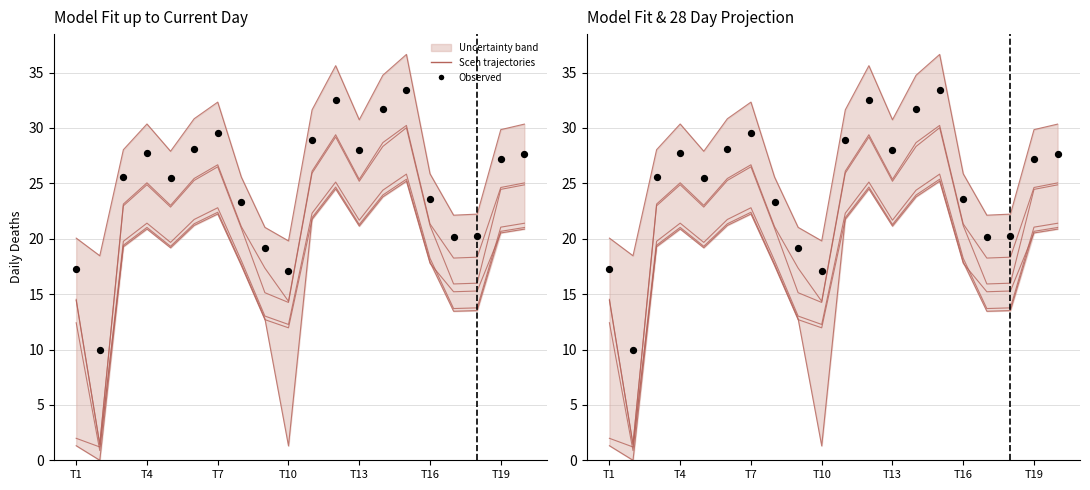

At how many categories does at least one series exceed 32?

4